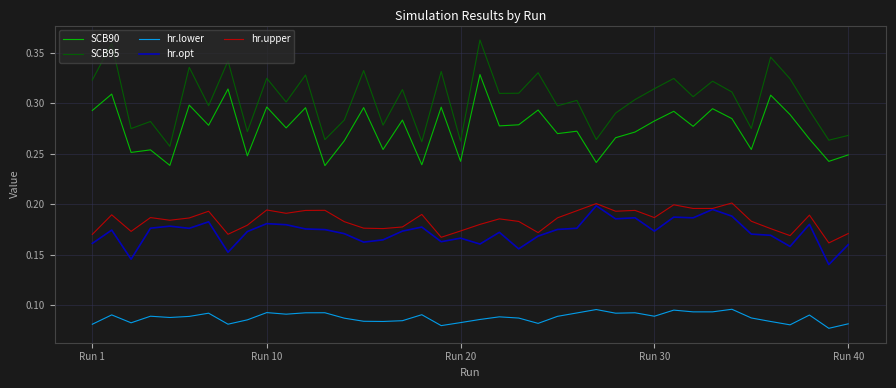

True or false: hr.upper and hr.lower intersect in this chart.

False